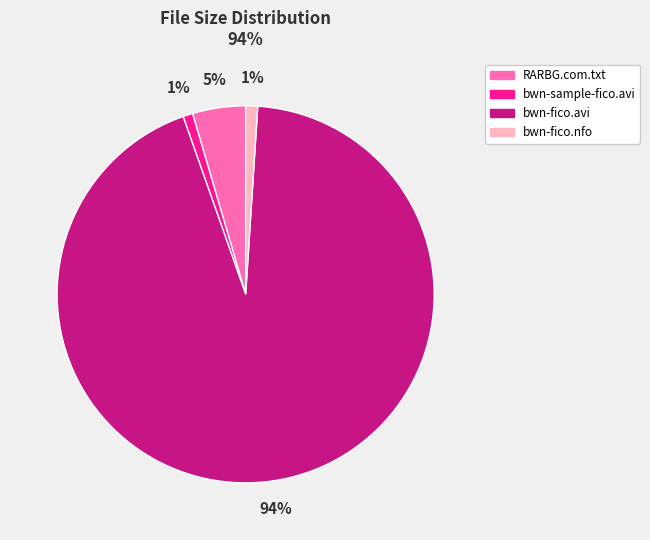

Which category has the biggest portion of the pie?

bwn-fico.avi